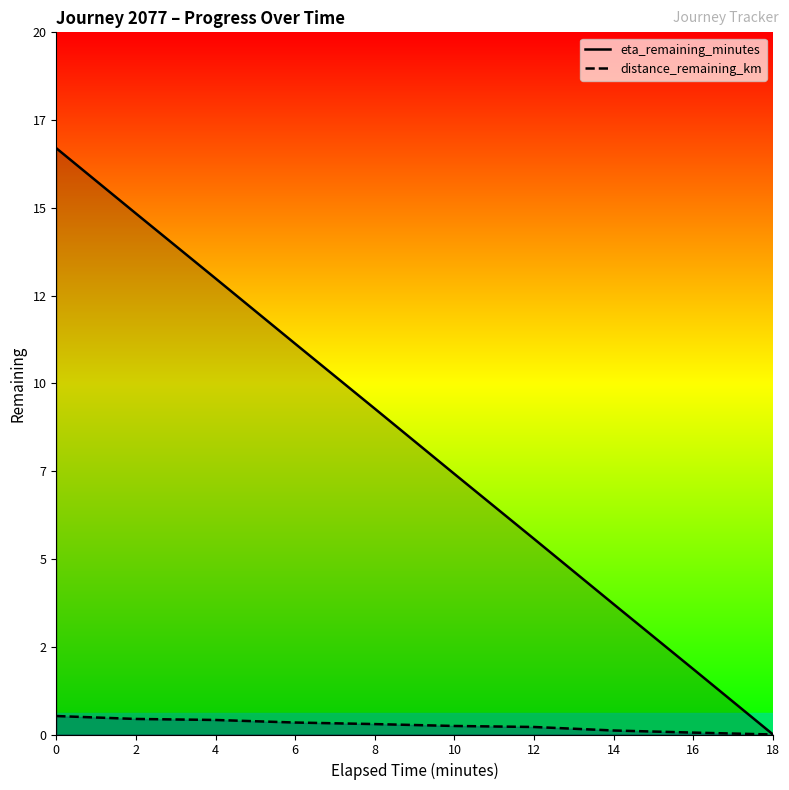

What is the spread (max minus min) of values at 16?

1.8